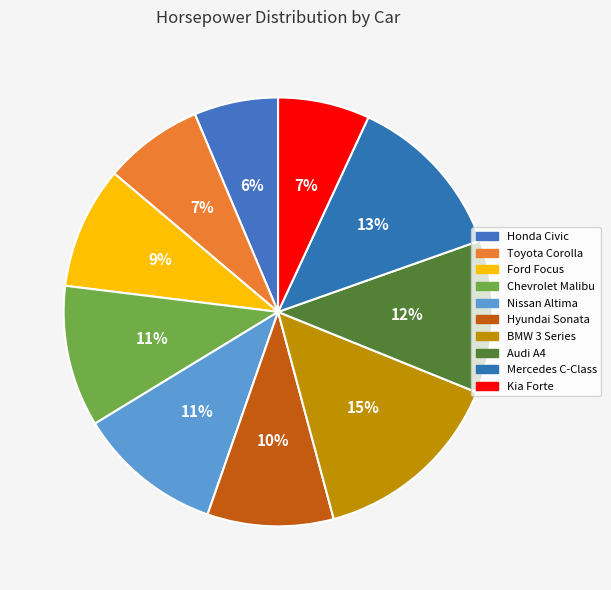

To the nearest percent, what is the average slice percentage?

10%